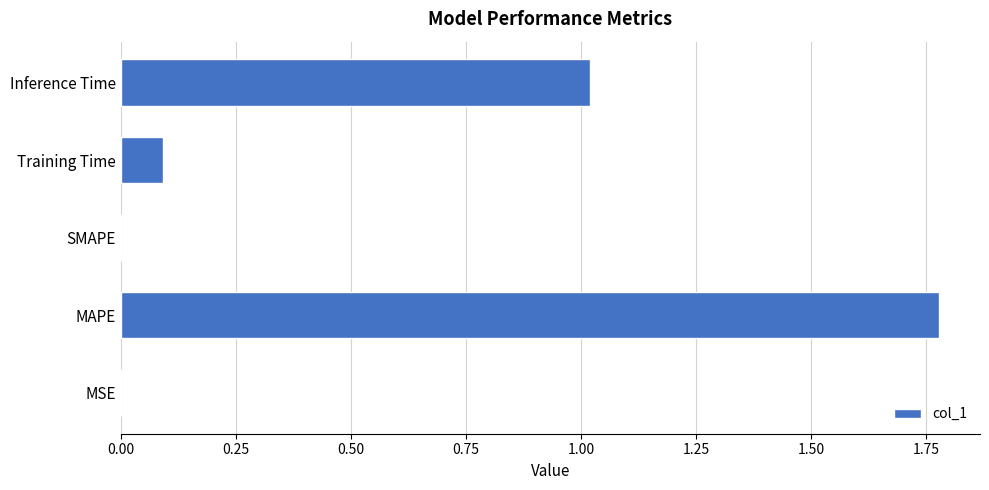

At which category does the chart reach its peak across all series?

MAPE